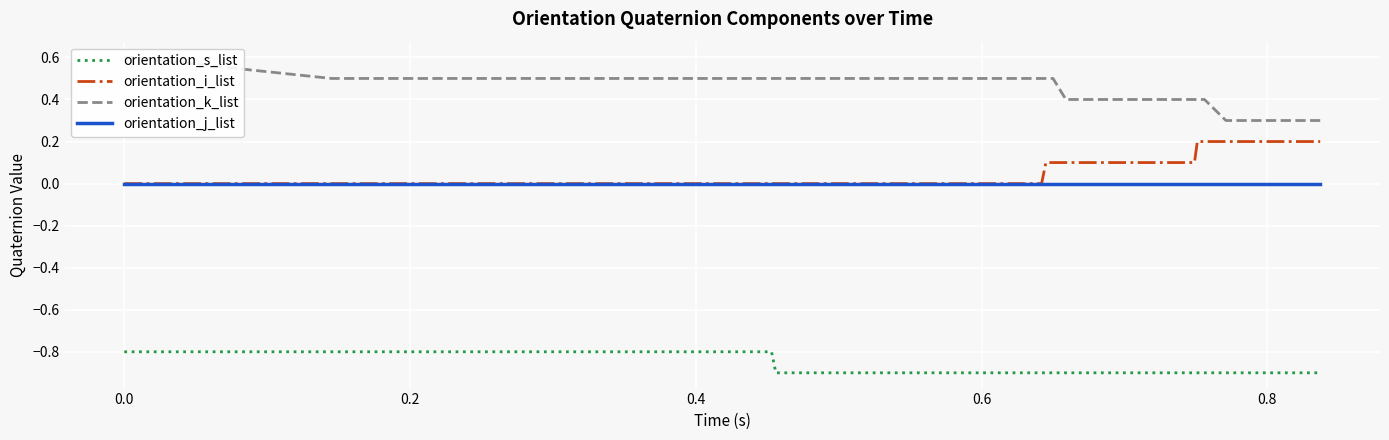

True or false: orientation_s_list and orientation_j_list intersect in this chart.

False